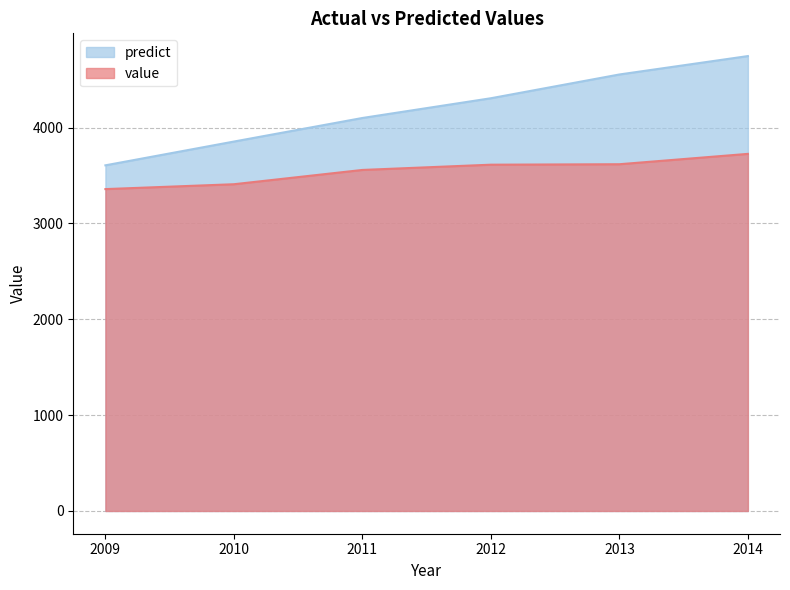

What is the difference between the value values at 2012 and 2013?

4.8